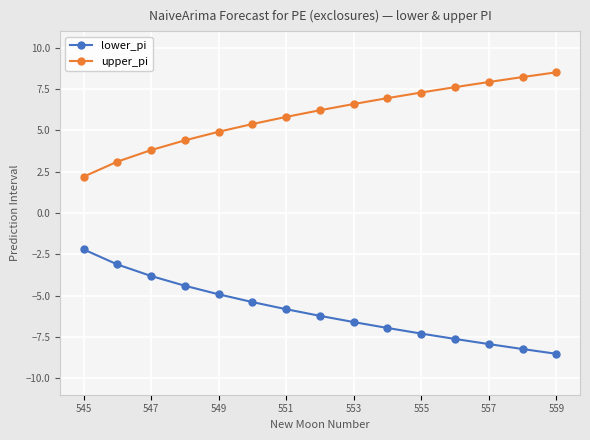

List the series in order of their peak value, lowest first.

lower_pi, upper_pi